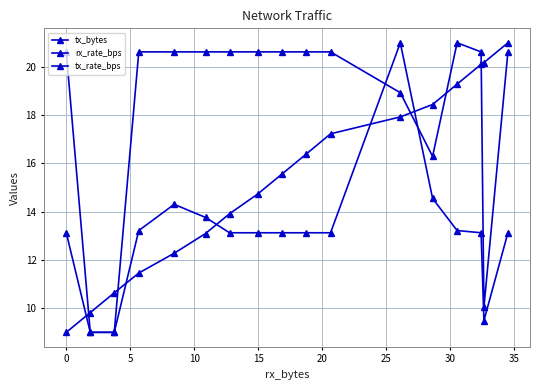

Which series has the widest spread of values?

tx_bytes